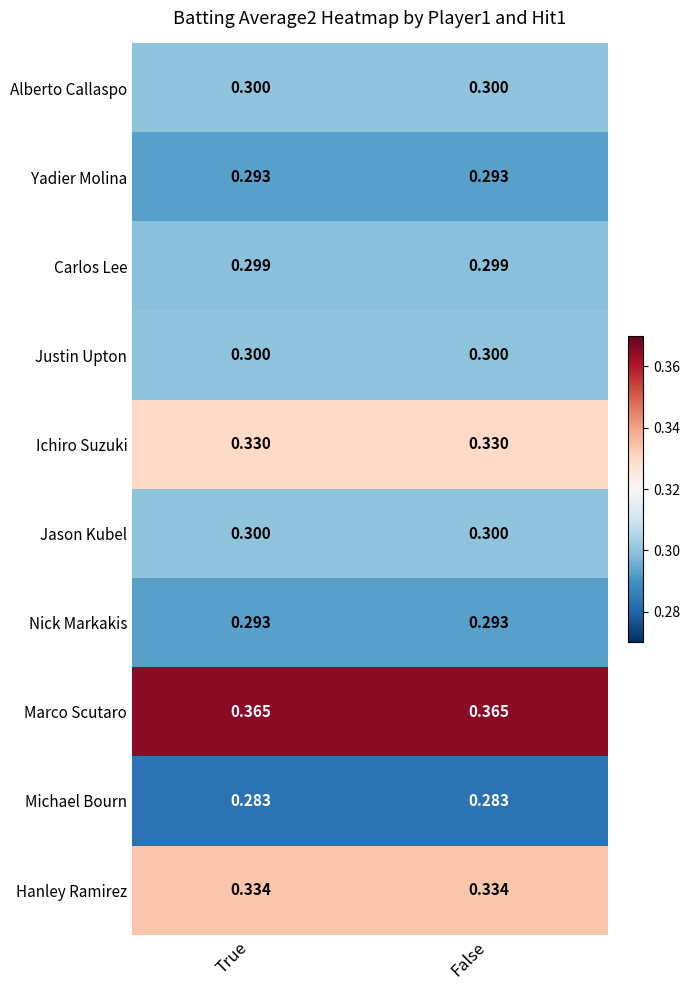

Which series has the largest total across all categories?

Marco Scutaro